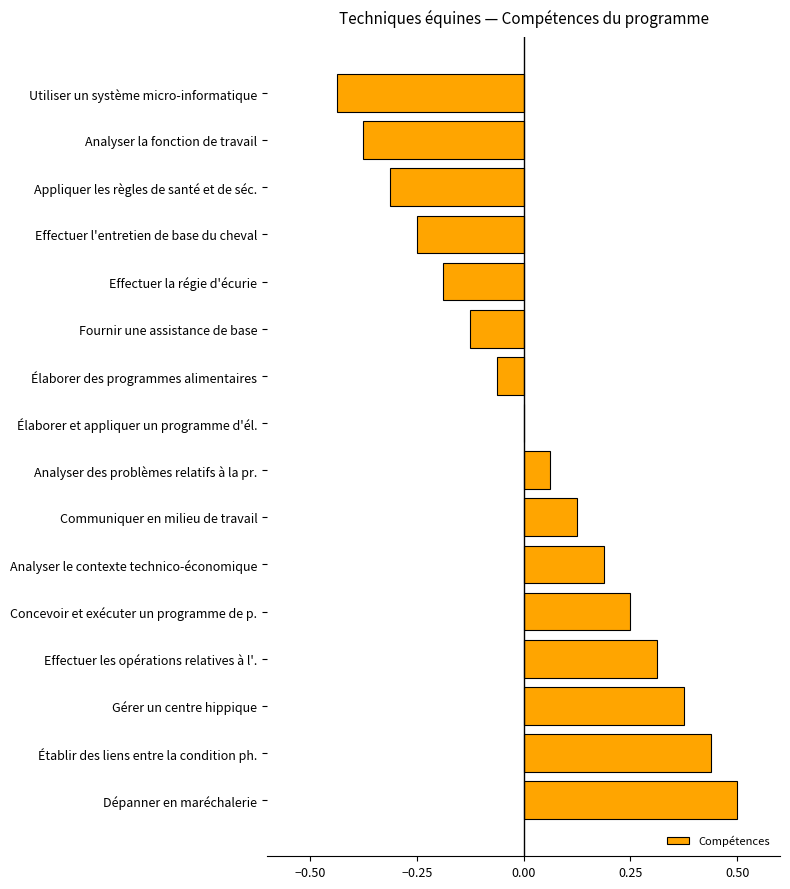

Which category has the highest value across all series?

Dépanner en maréchalerie